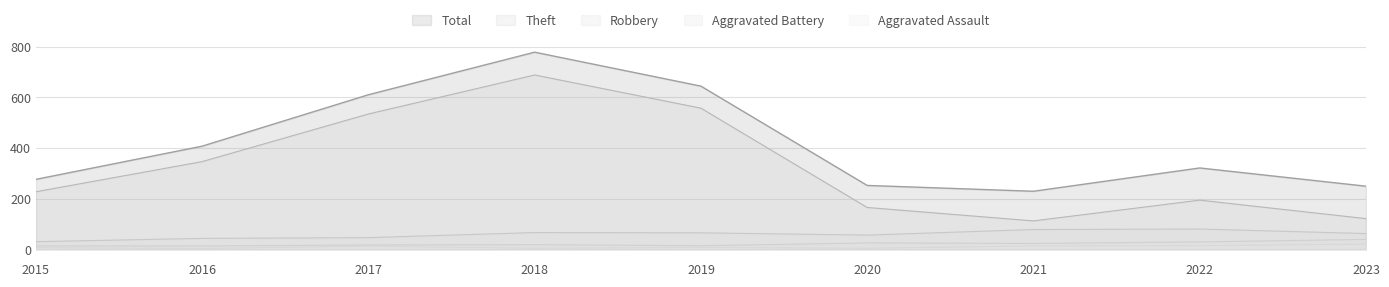

The value of Theft at 2015 is 227. True or false?

True